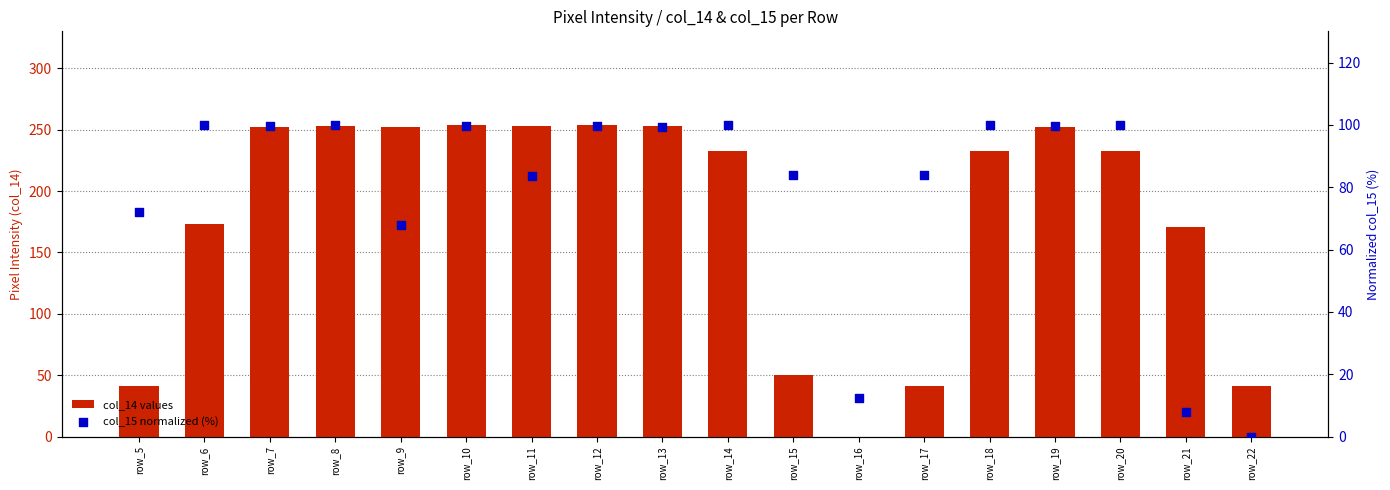

Is the value of col_14 values at row_10 greater than the value of col_15 normalized (%) at row_16?

Yes